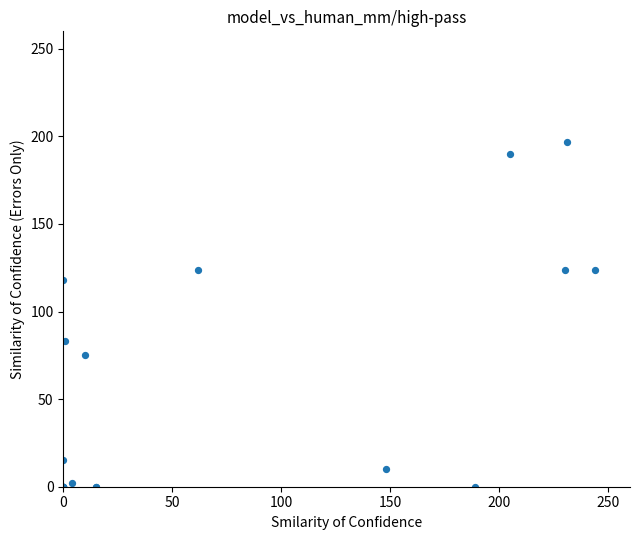

What Y value in the scatter plot is closest to 98?

83